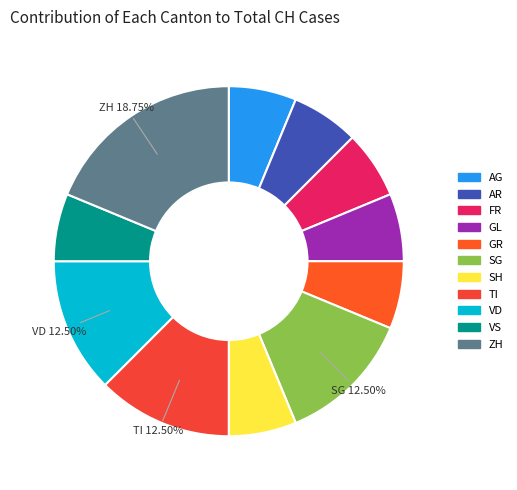

What is the ratio of the value at AG to the value at GR?

1.0